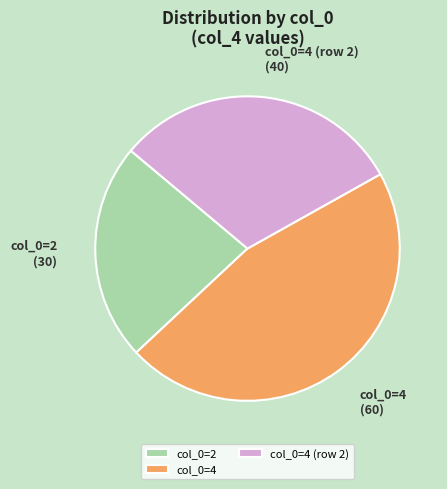

Which slice is the largest?

col_0=4